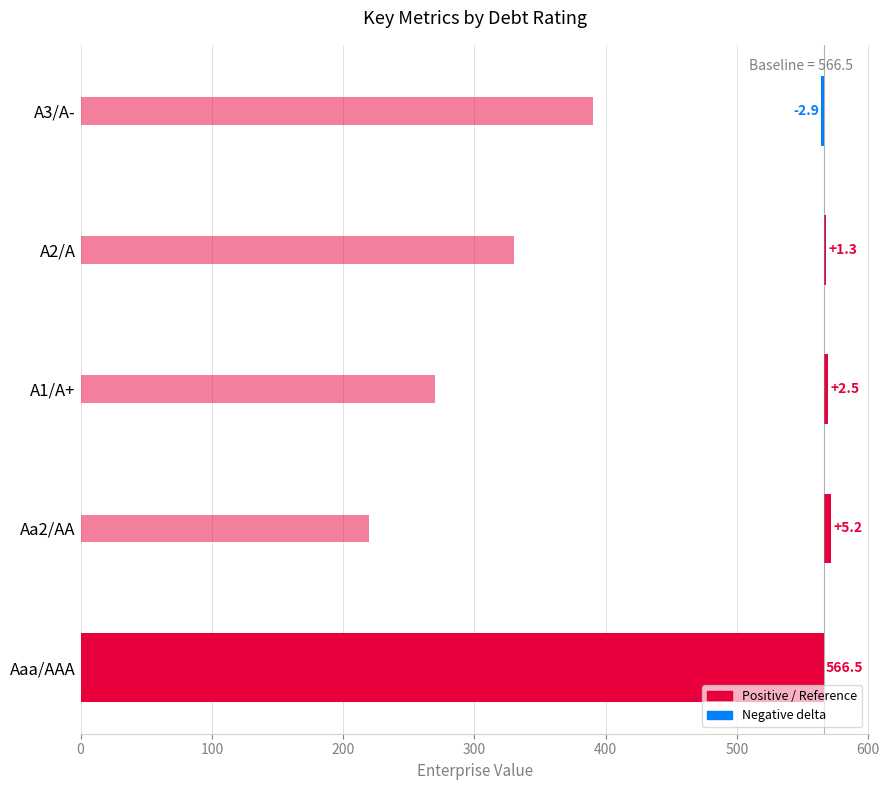

What is the sum of all enterprise_value delta values?

572.6